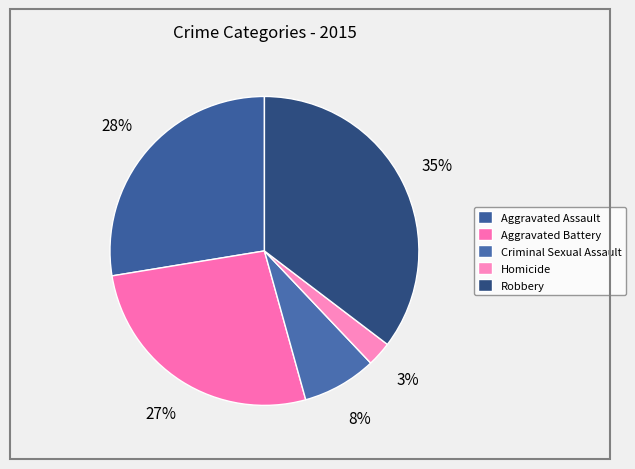

What percentage is the Aggravated Assault slice, to the nearest percent?

28%